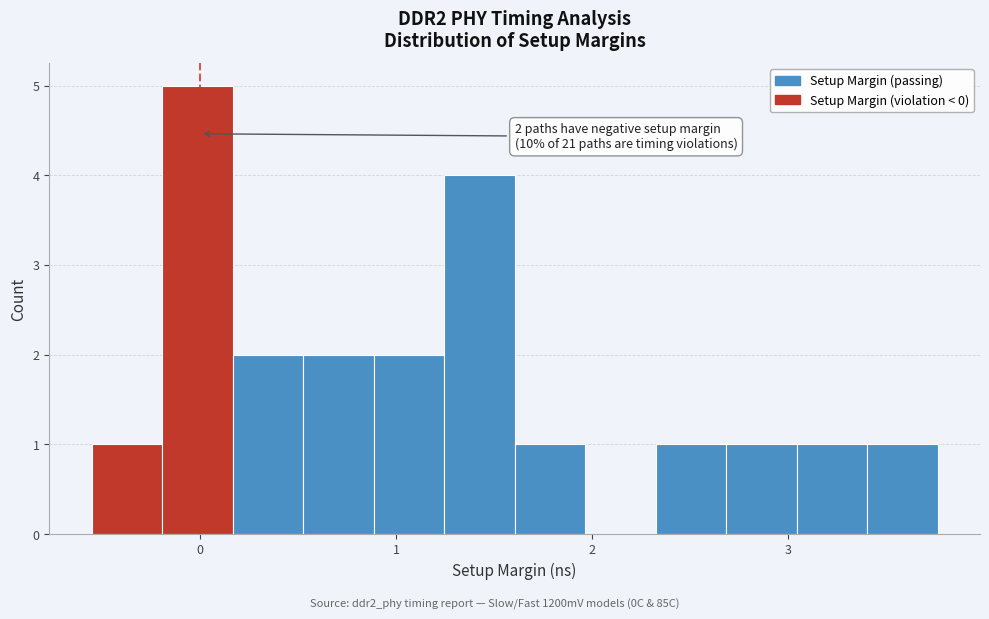

Read against the x-axis, roughly where is the centre of the tallest bar?

0.0